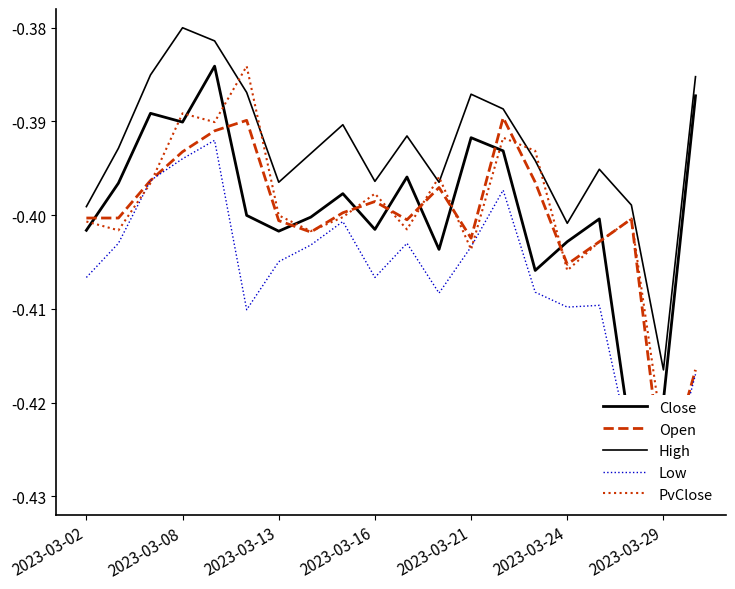

Which series has the largest range (max minus min)?

Close